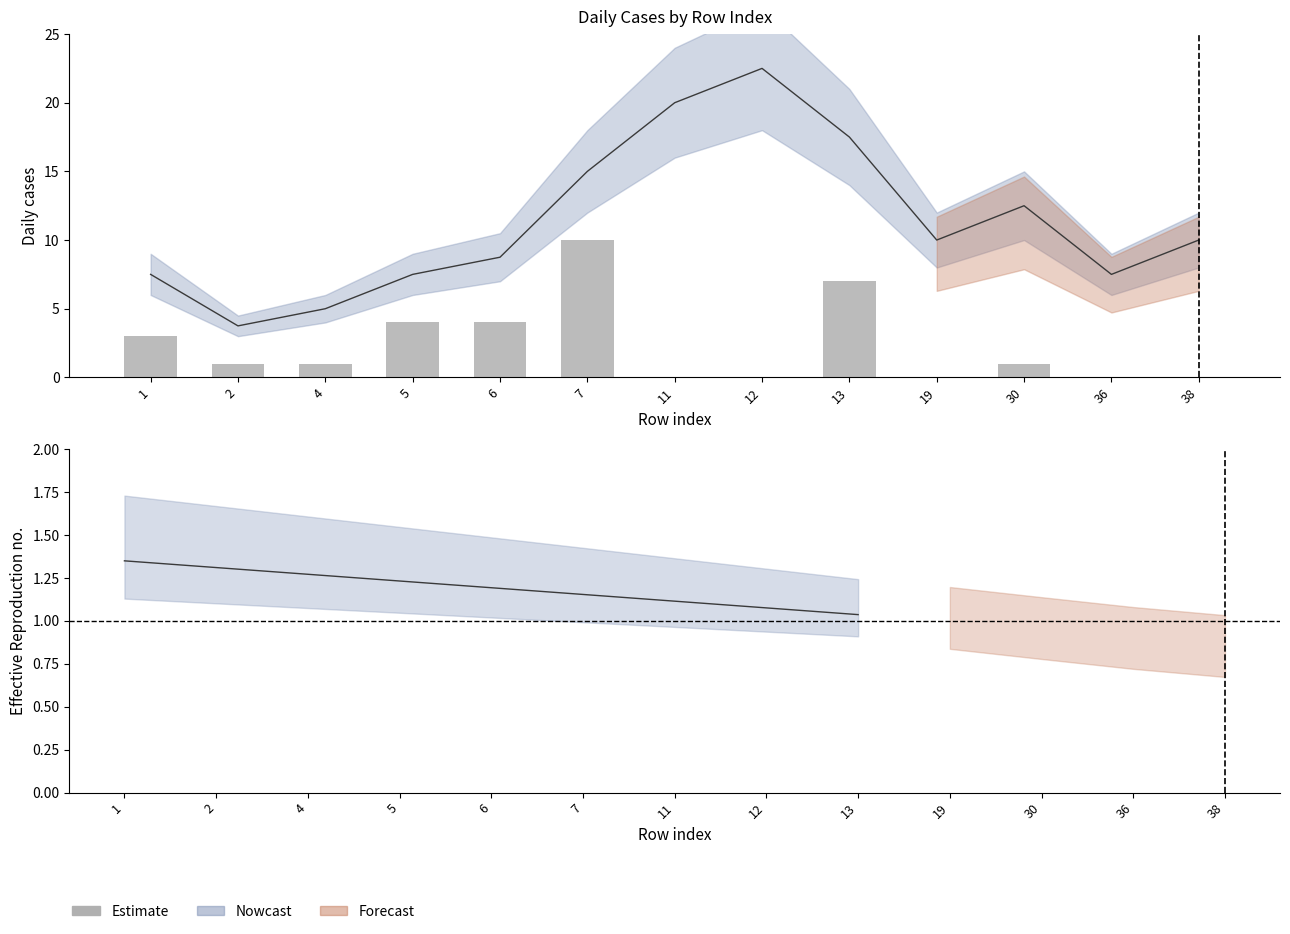

Between 30 and 13, which is larger?

13